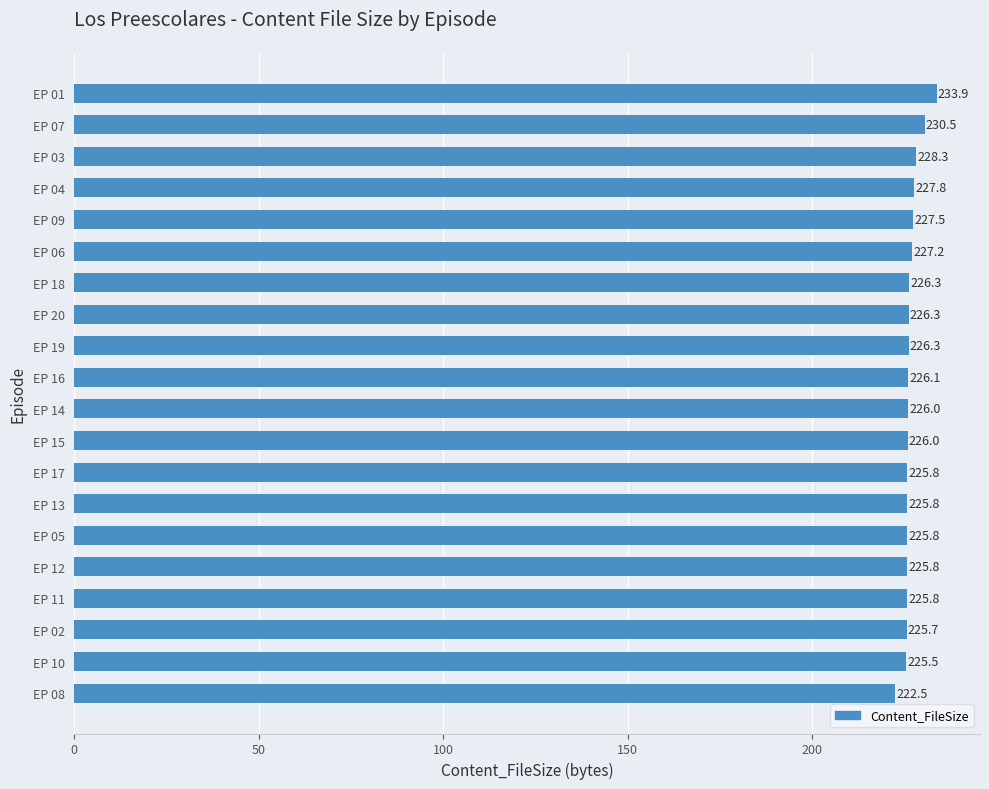

What is the minimum value shown in the chart?

222.5